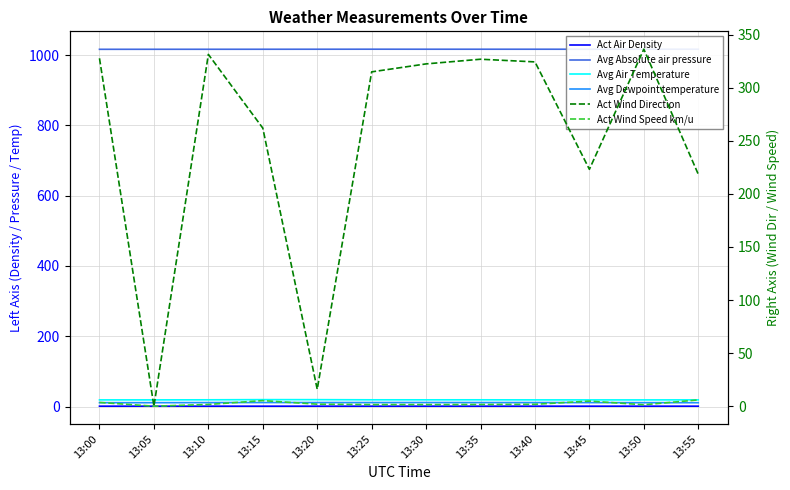

At how many categories does at least one series exceed 357?

12